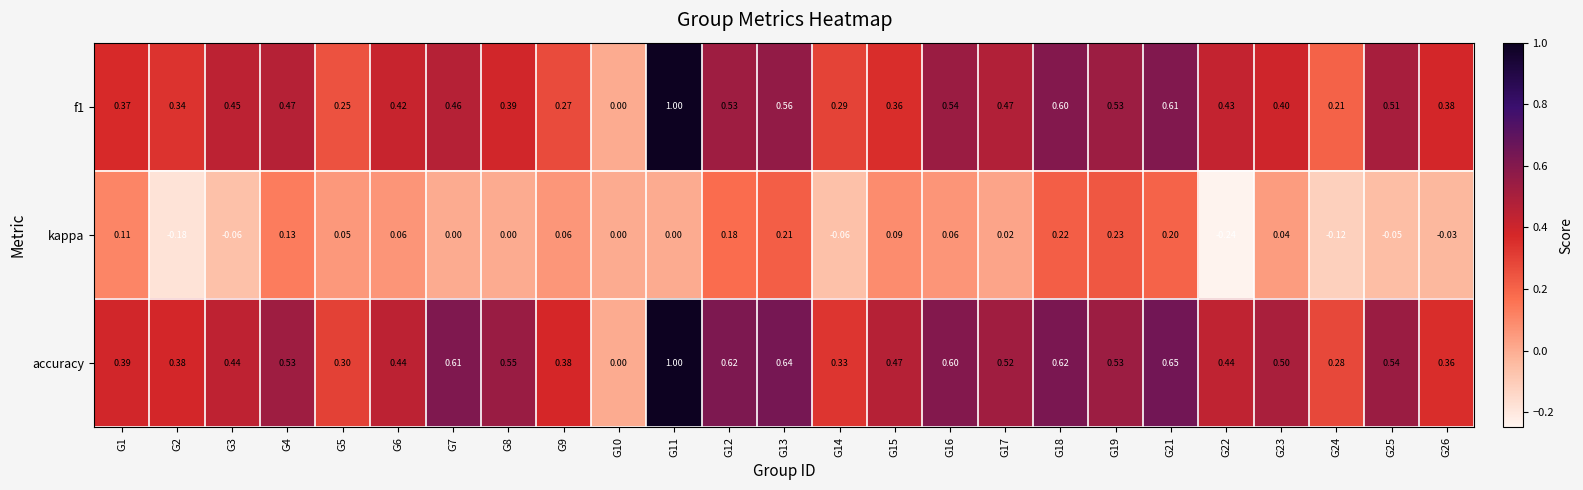

Which series has the largest total across all categories?

accuracy